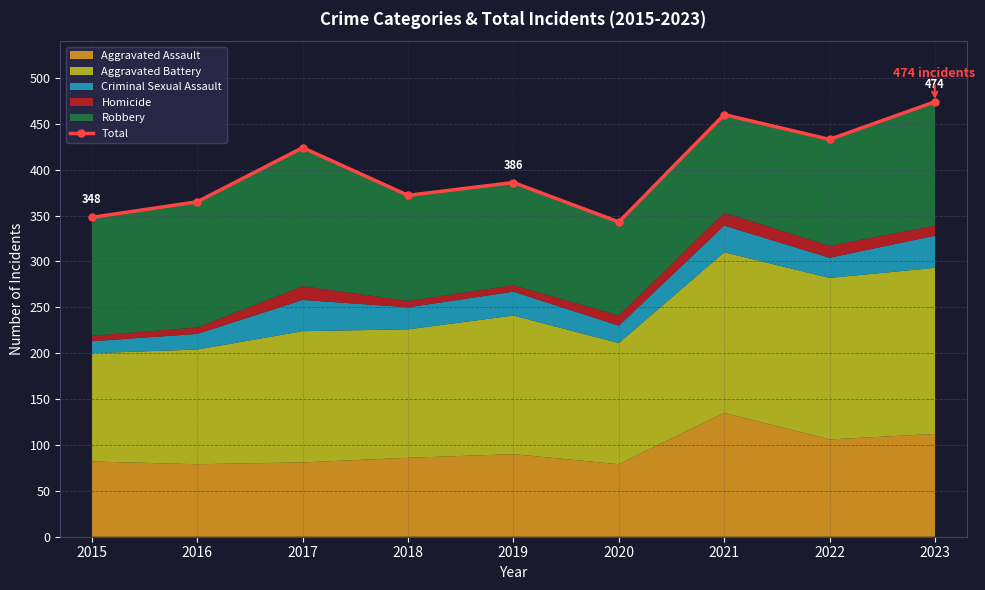

What is the difference between the maximum and minimum values?

131